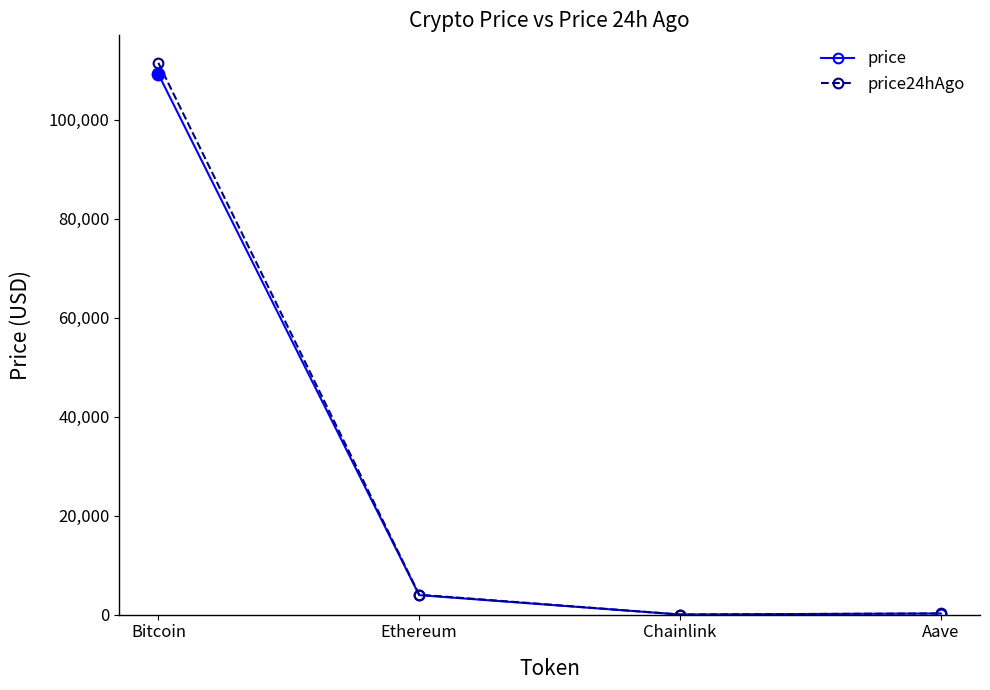

Does the chart have visible grid lines?

No